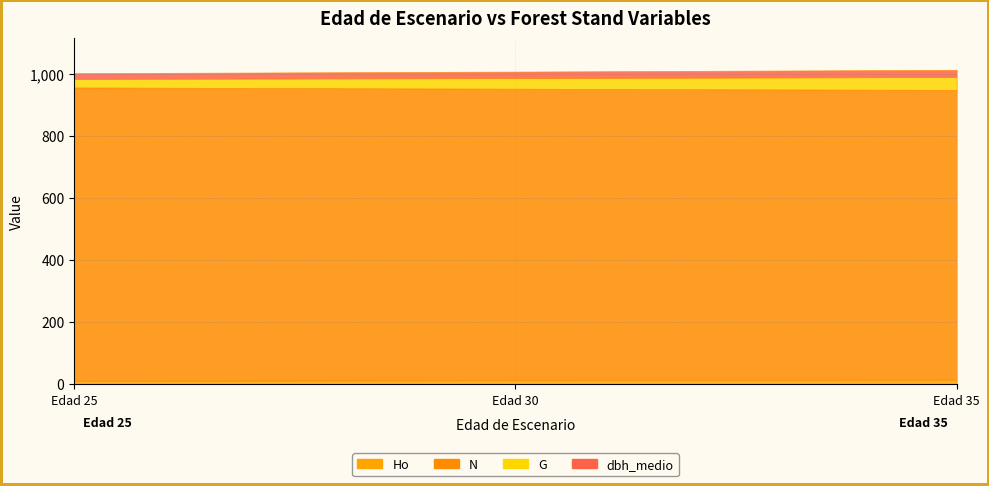

What is the highest value of the N series?

944.3